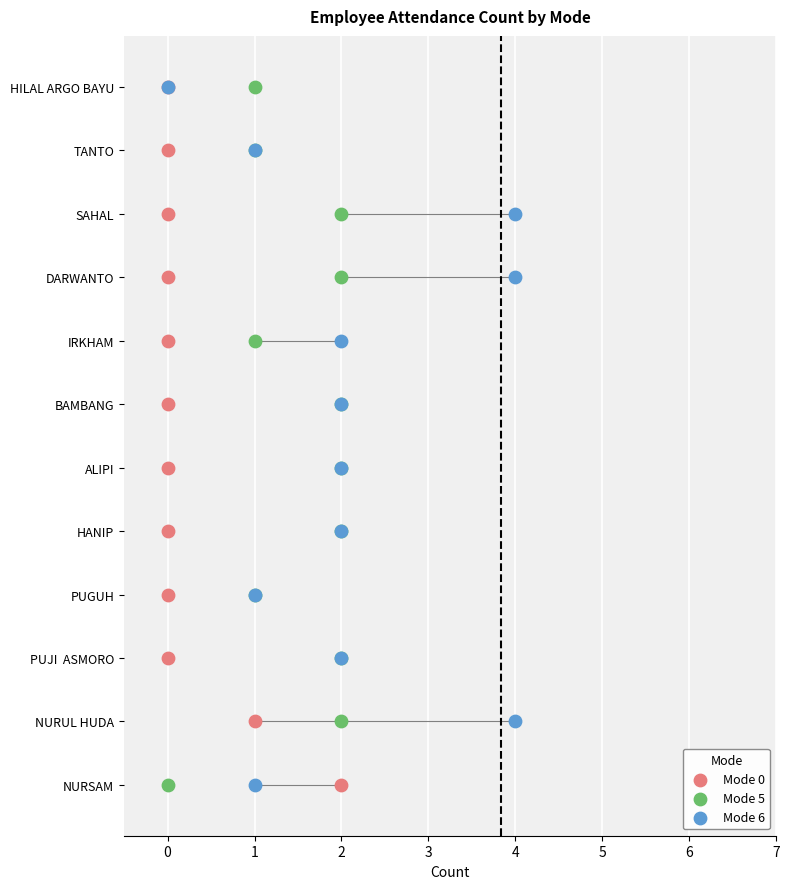

Which series has the largest Y range (max minus min)?

Mode 0